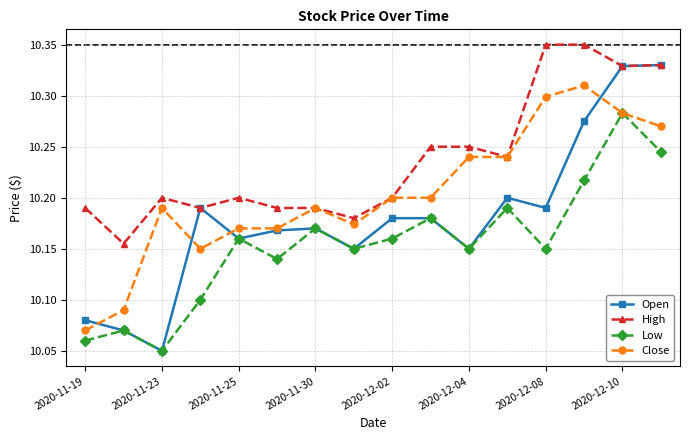

True or false: Open has more than 1 points higher than both neighbors.

True